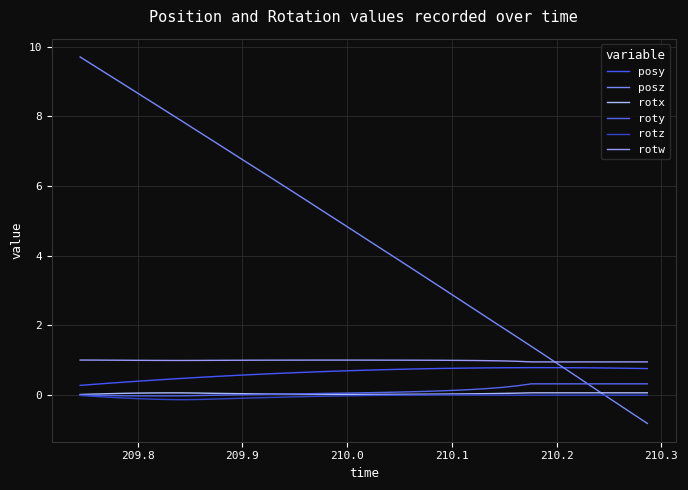

What is the sum of all rotx values?

1.5